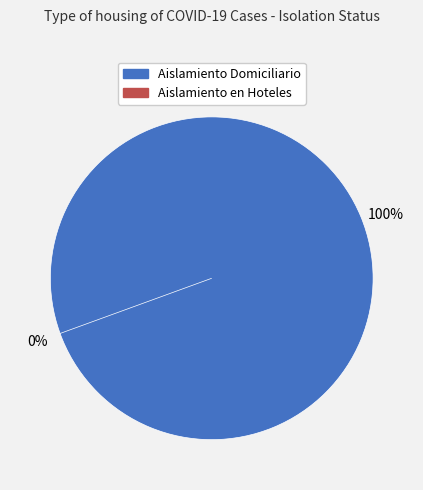

To the nearest percent, what is the difference between the Aislamiento en Hoteles and Aislamiento Domiciliario slice percentages?

100%